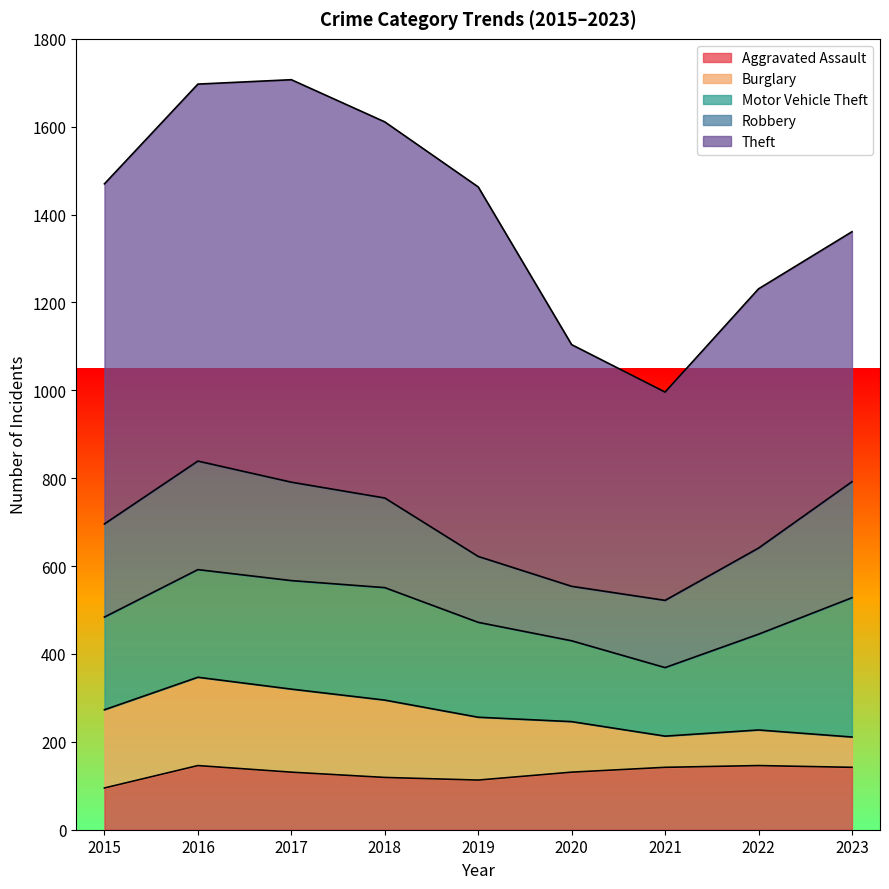

What is the difference between the Robbery values at 2020 and 2023?

140